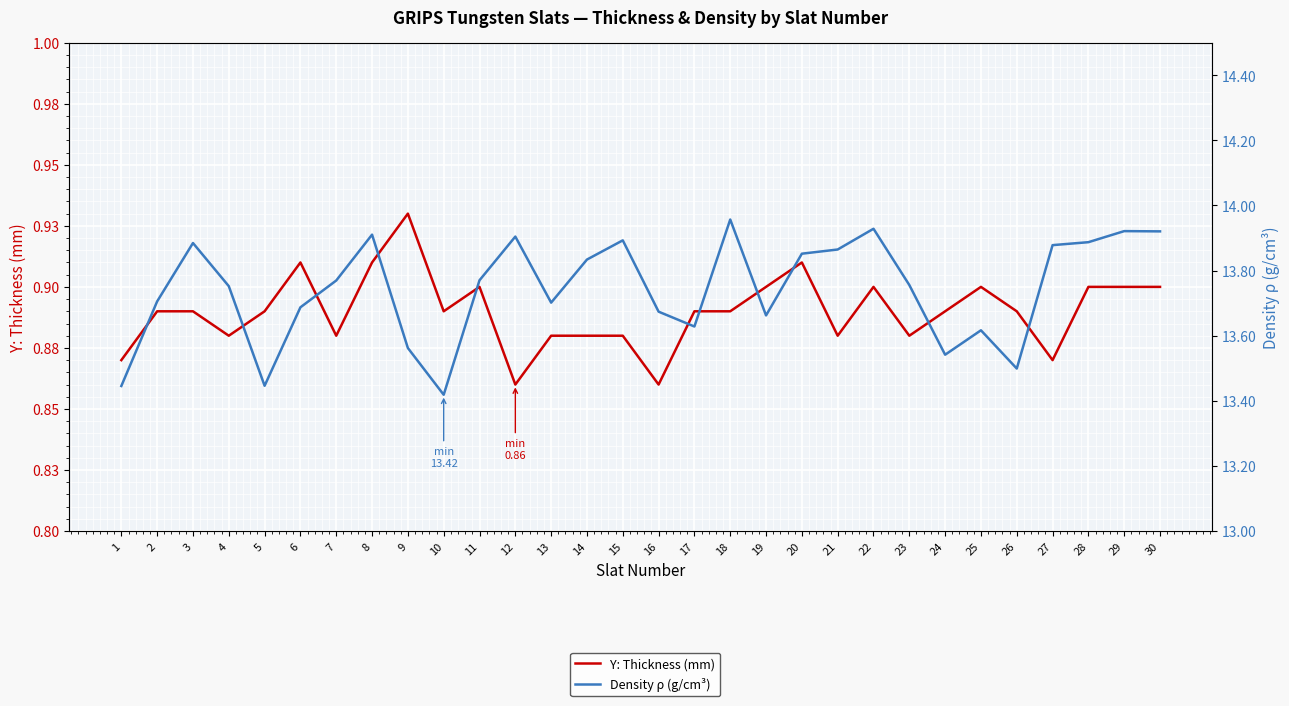

What is the value of the Density ρ (g/cm³) point at the 22nd from the left?

13.9